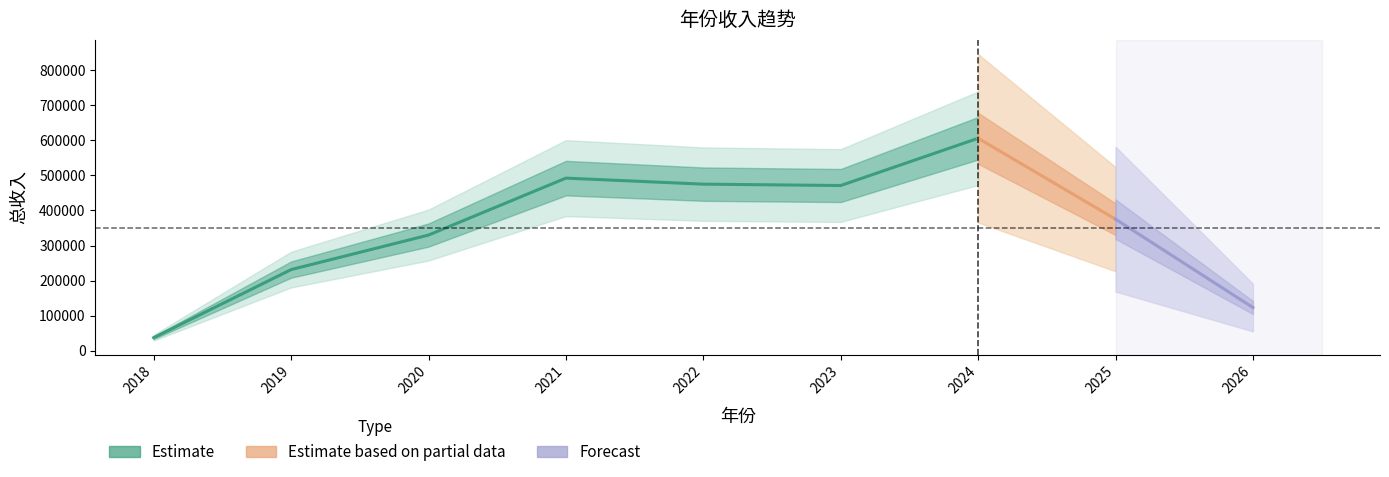

Between 2025 and 2022, which is larger?

2022